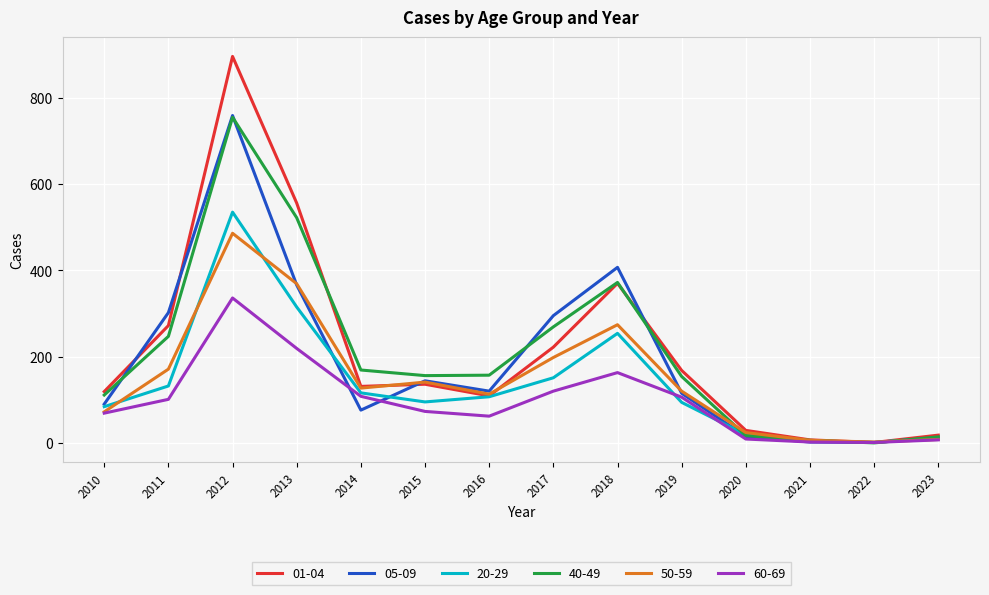

What is the average value of the 05-09 series?

193